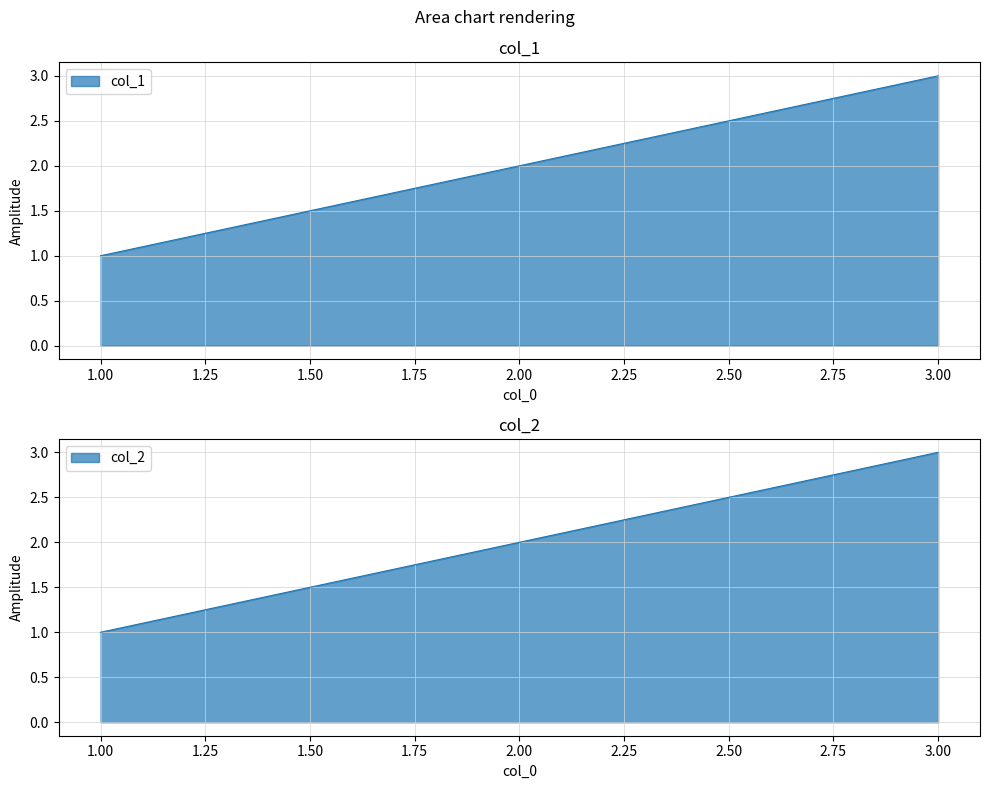

Which series has the largest range (max minus min)?

col_1